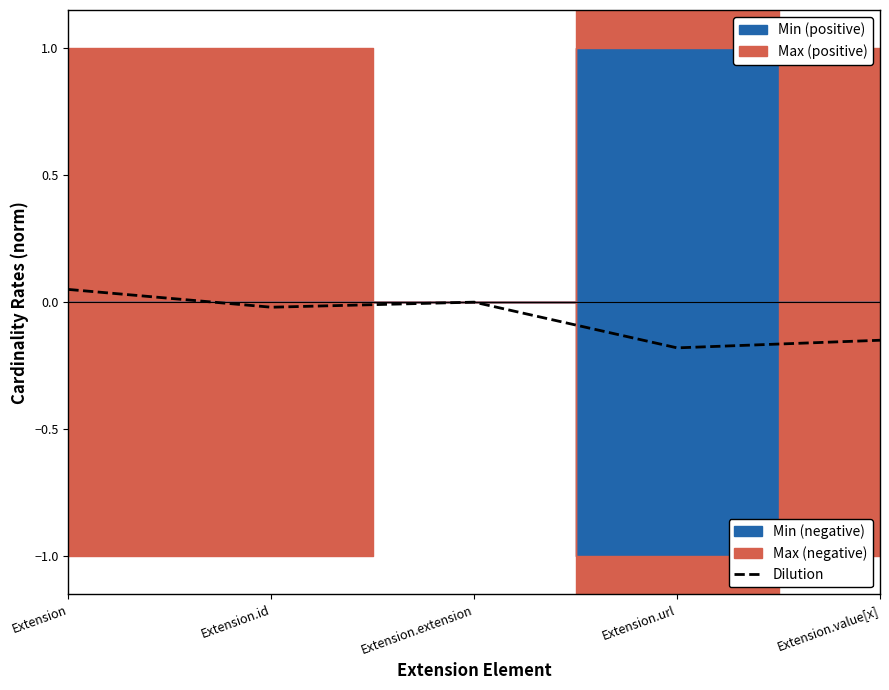

What is the average value?

-0.1